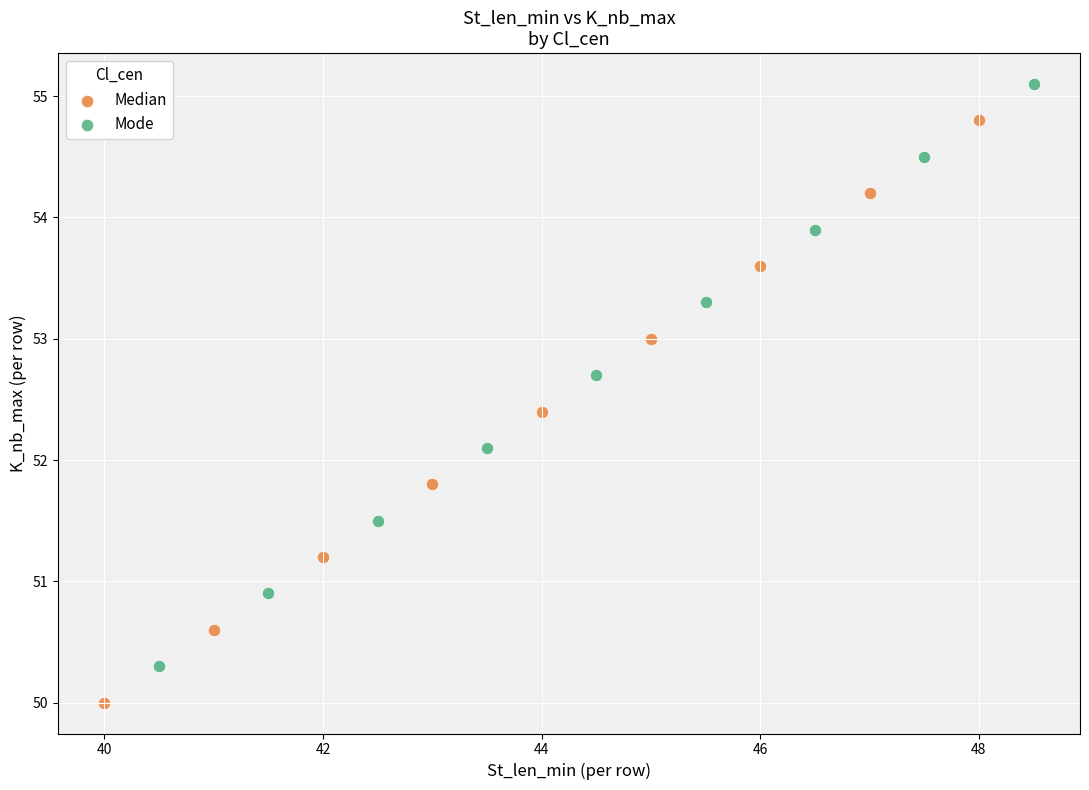

Which series reaches the maximum Y coordinate?

Mode